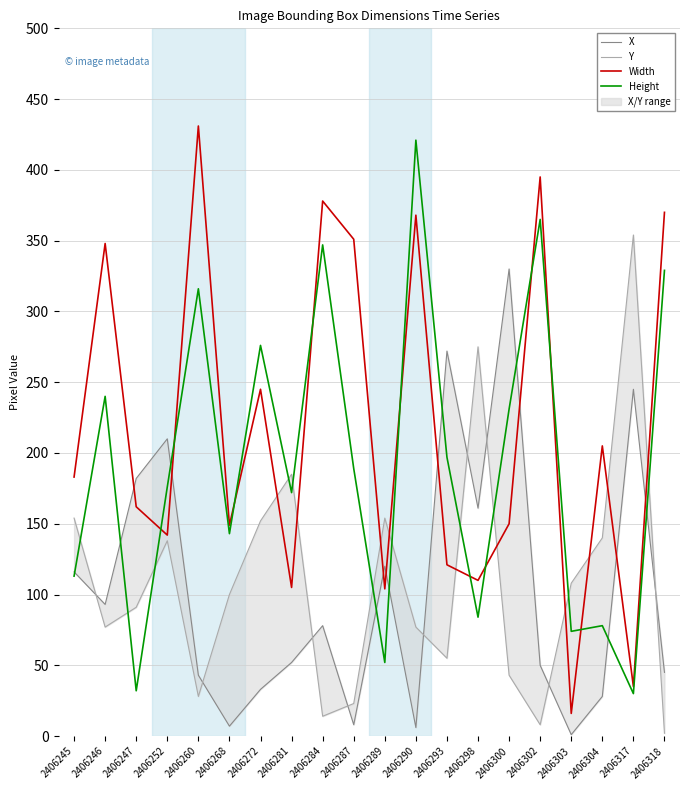

Where is the first local minimum for Y?

2406246